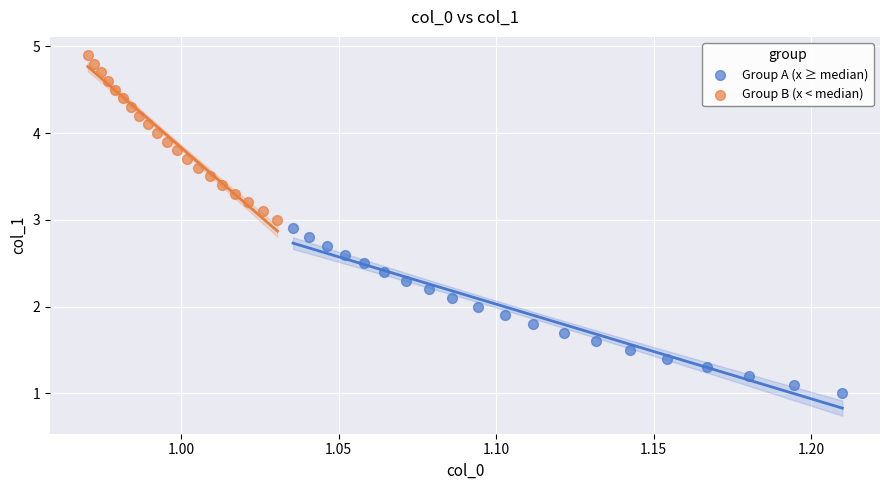

Which series contains the highest Y value?

Group B (x < median)